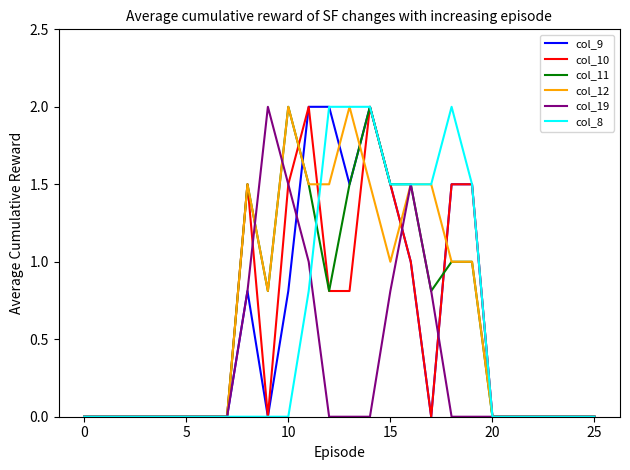

What is the greatest value displayed?

2.0